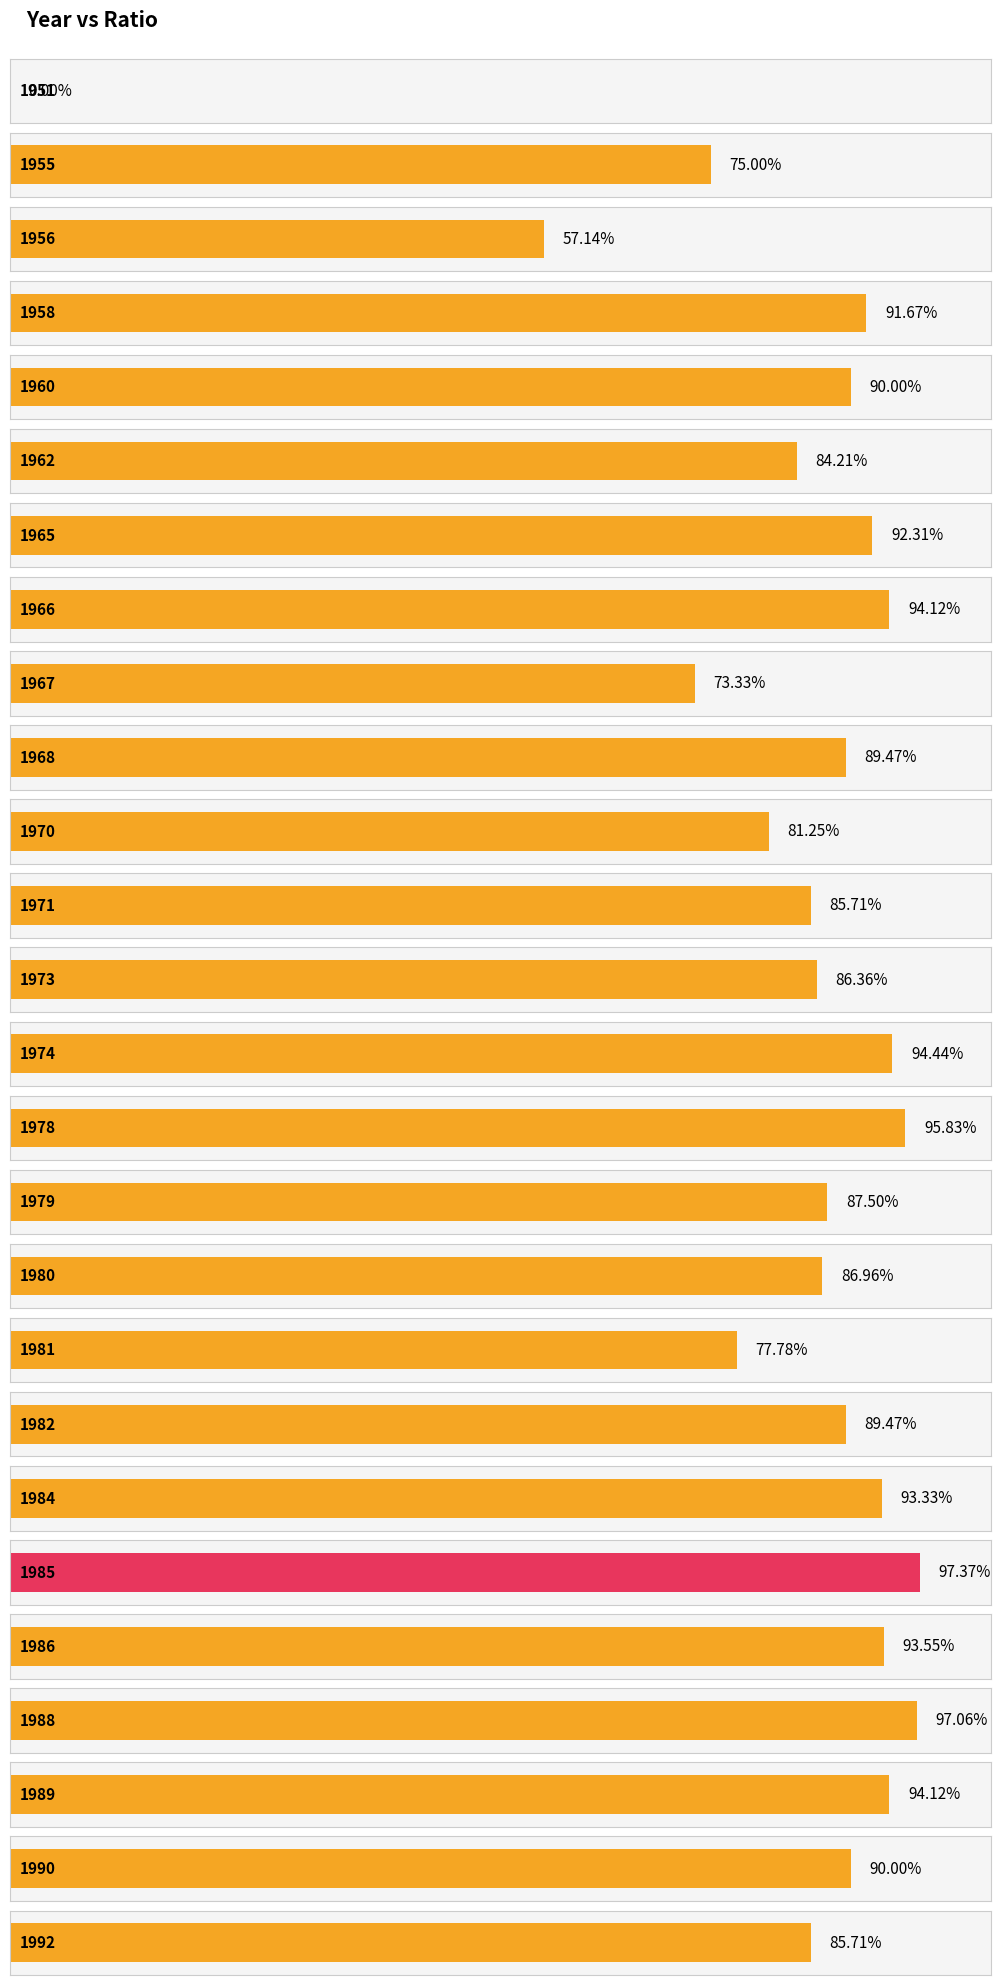

Between 1979 and 1989, which is larger?

1989